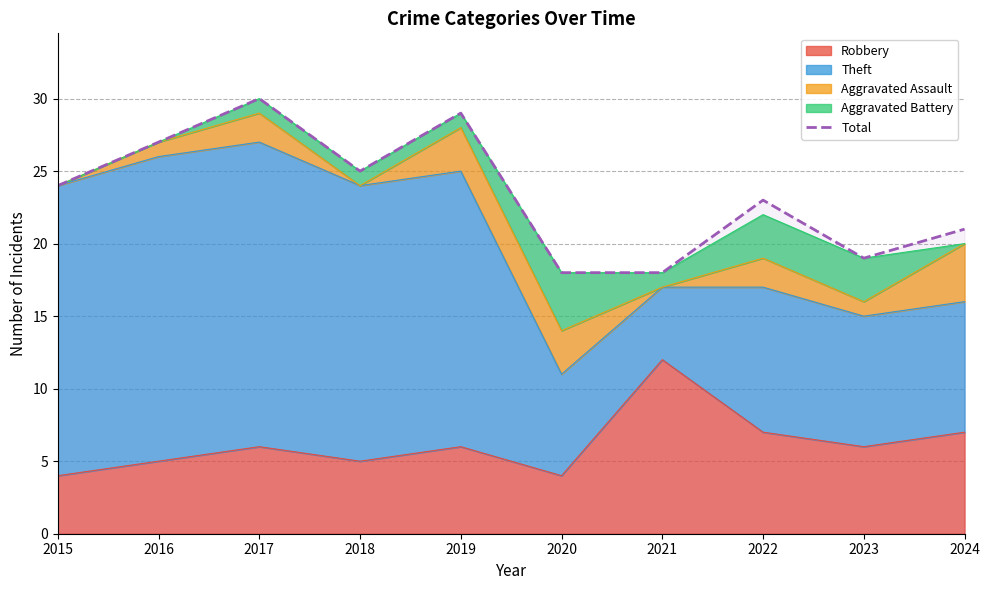

The chart shows a value of 27 at 2016. True or false?

True